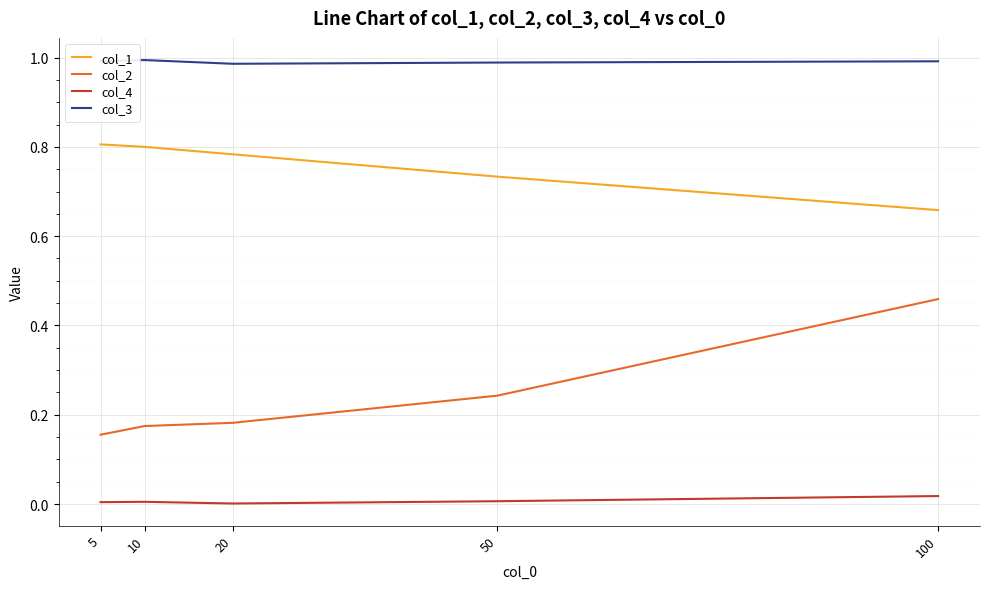

What is the sum of the col_1 values at 10 and 50?

1.5